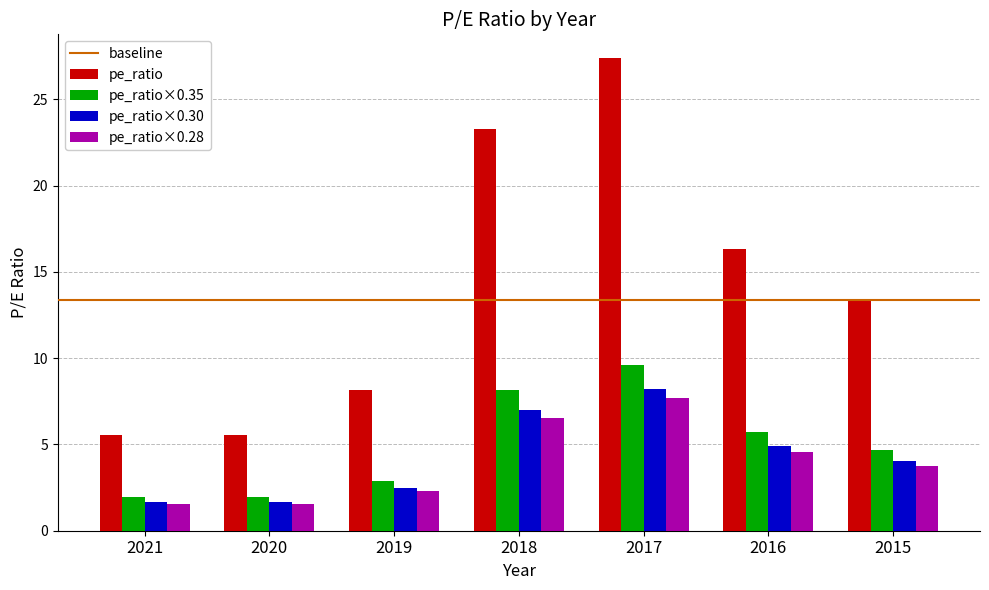

What is the total value across all series at 2020?

10.7